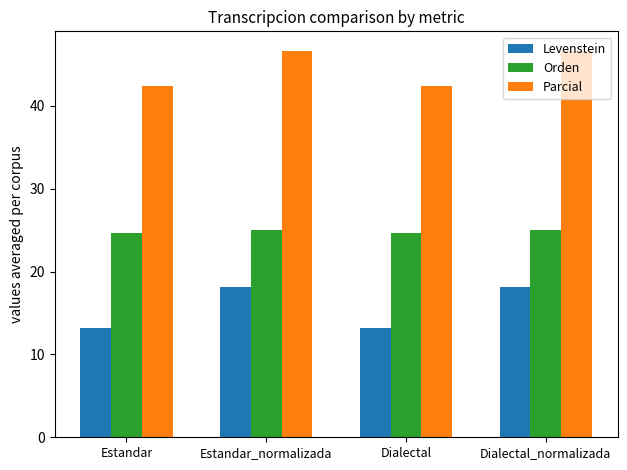

At Estandar, list the series in order from largest to smallest.

Parcial, Orden, Levenstein